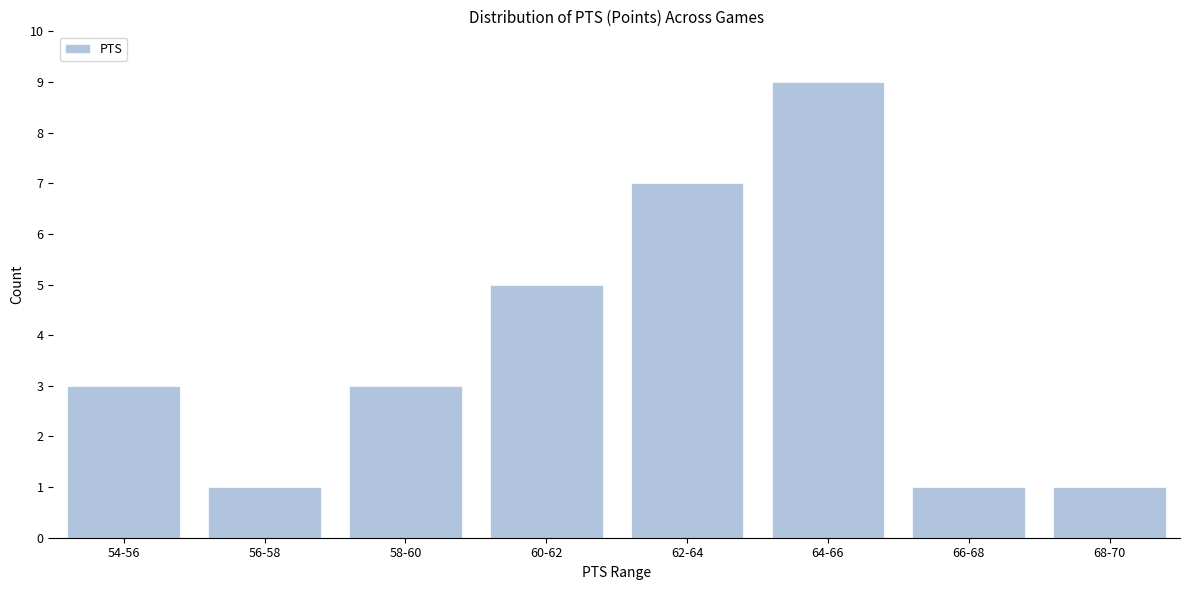

Reading right to left, what are all the values shown in this chart?

1	1	9	7	5	3	1	3